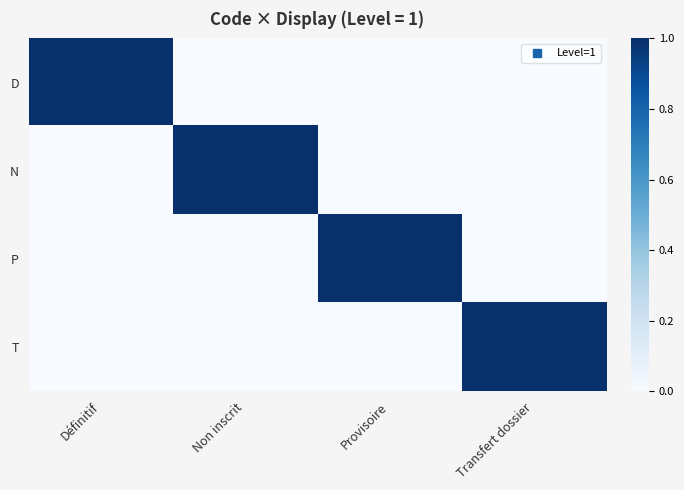

List the series in order of their peak value, highest first.

D, N, P, T